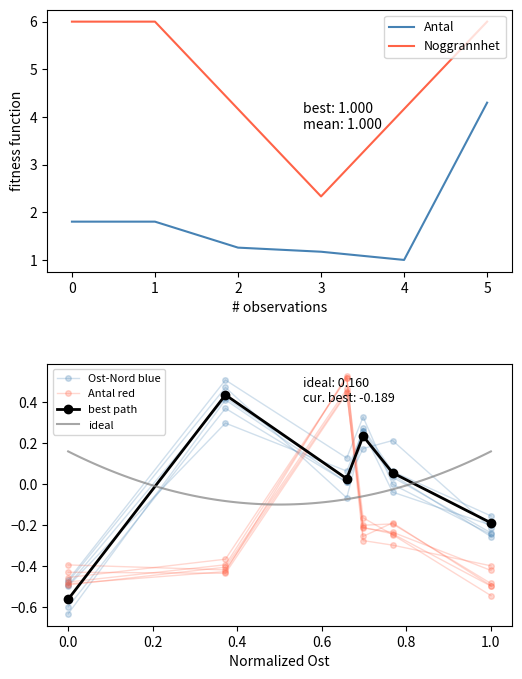

True or false: Antal and Noggrannhet intersect in this chart.

False